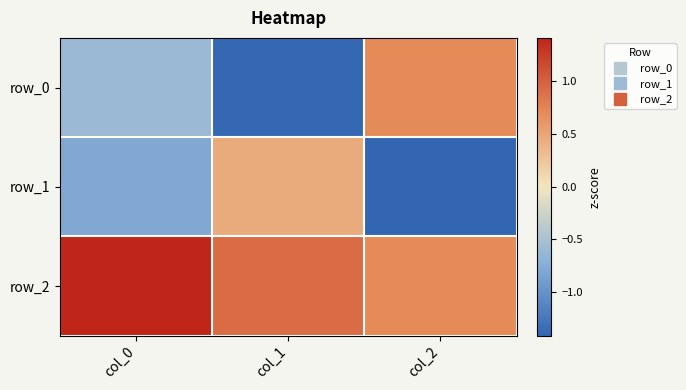

Count the number of data series in this chart.

3